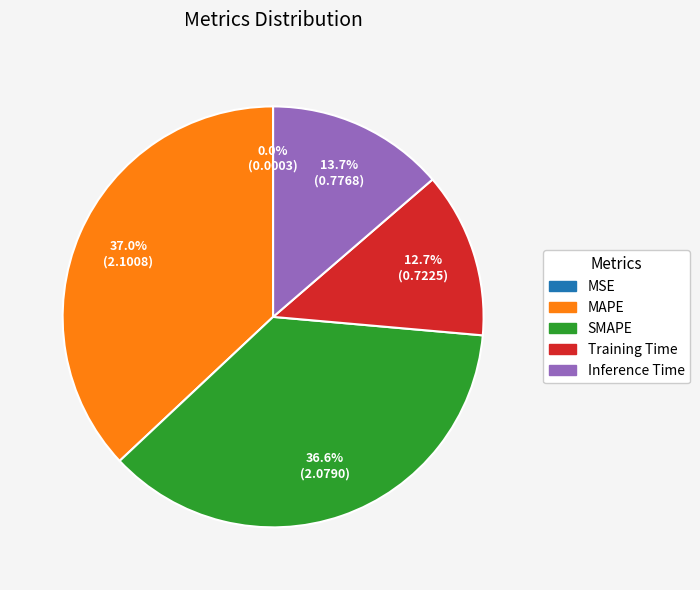

Is there any slice that represents more than half of the pie?

No